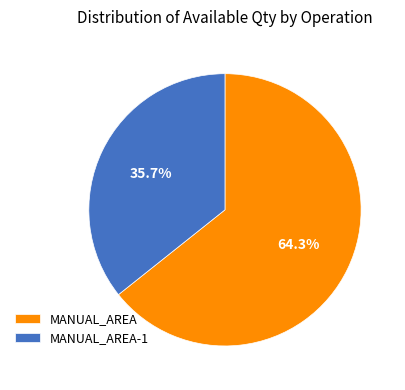

What is the majority slice?

MANUAL_AREA